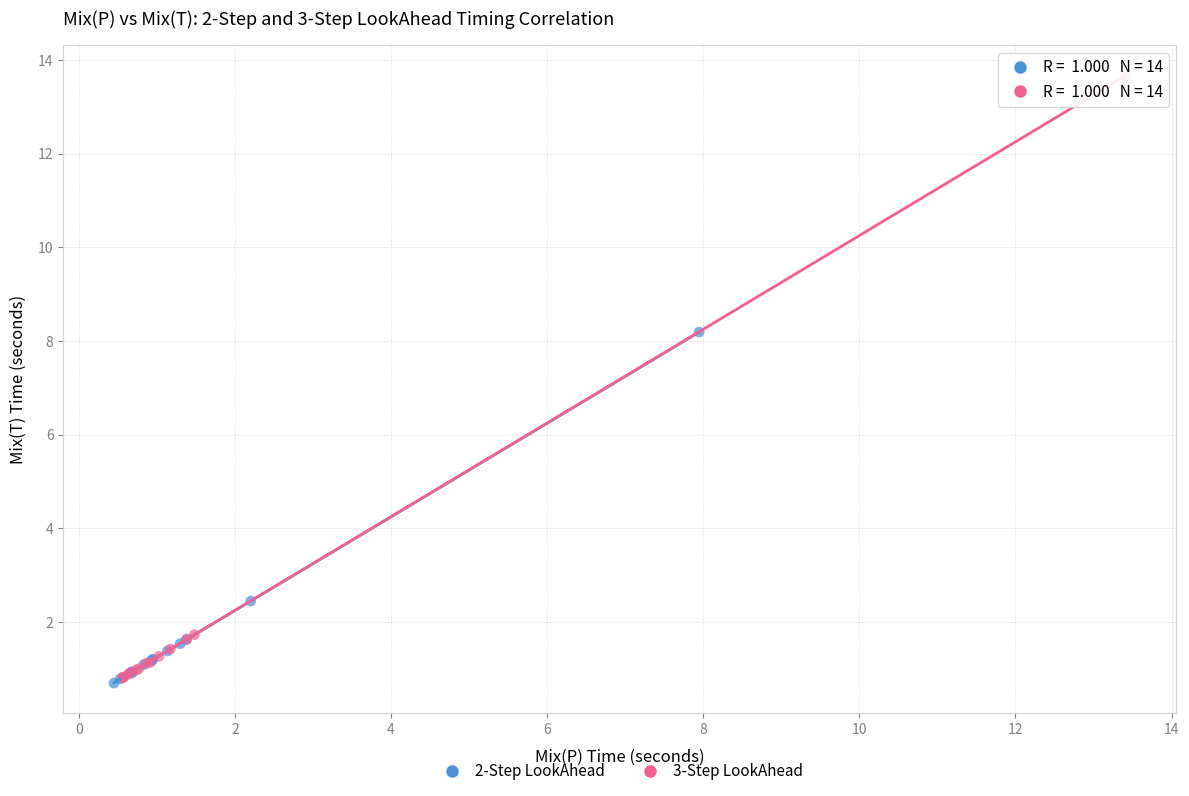

Which series has the widest spread of Y values?

3-Step LookAhead